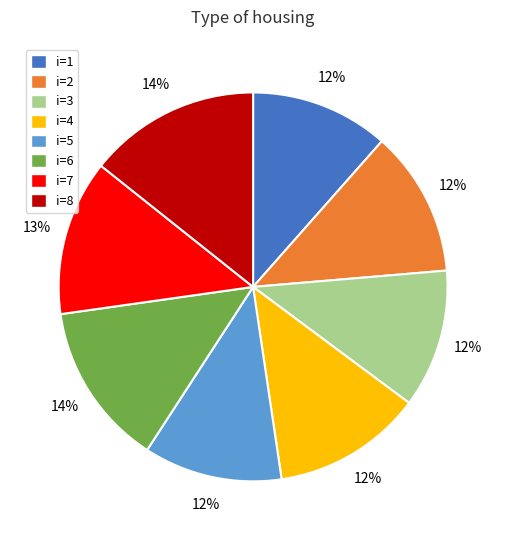

Combined, do i=5 and i=4 account for over 50%?

No